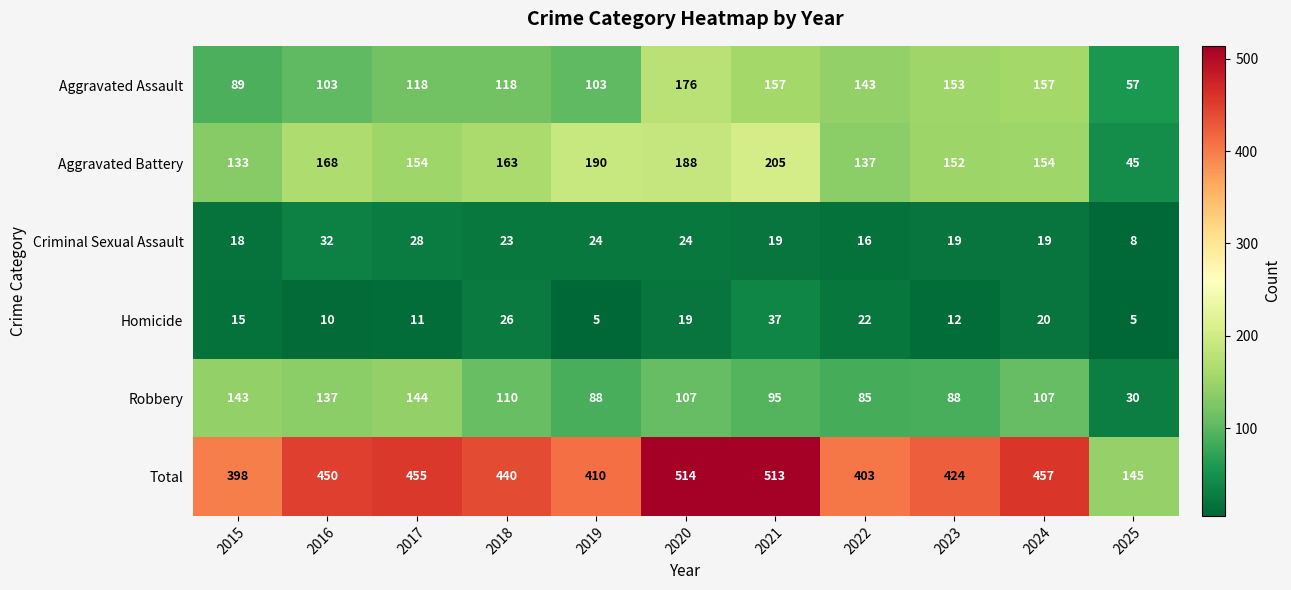

True or false: Criminal Sexual Assault has a value of 32 at 2016.

True